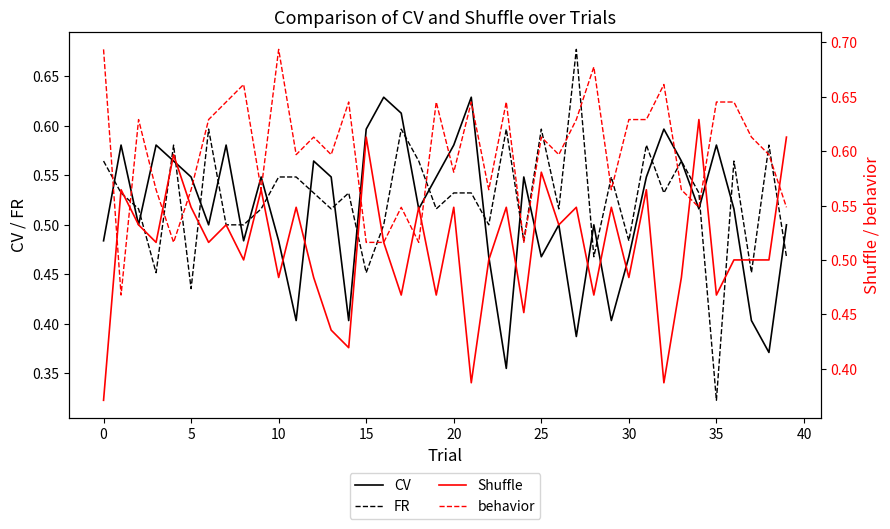

Is the value of behavior at 33 greater than the value of FR at 33?

Yes